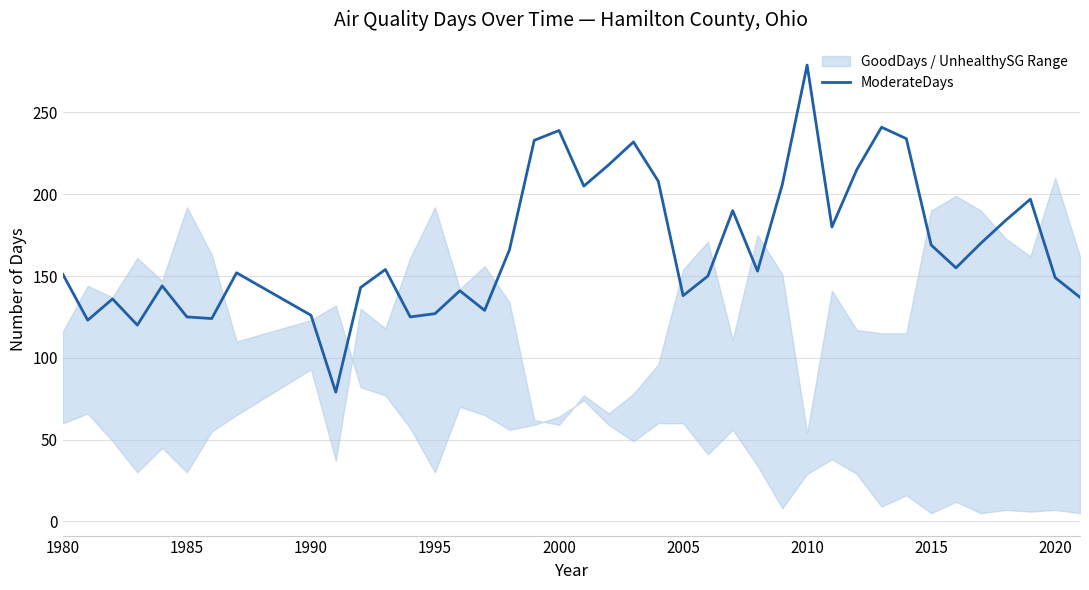

How many lines are shown in the chart?

1